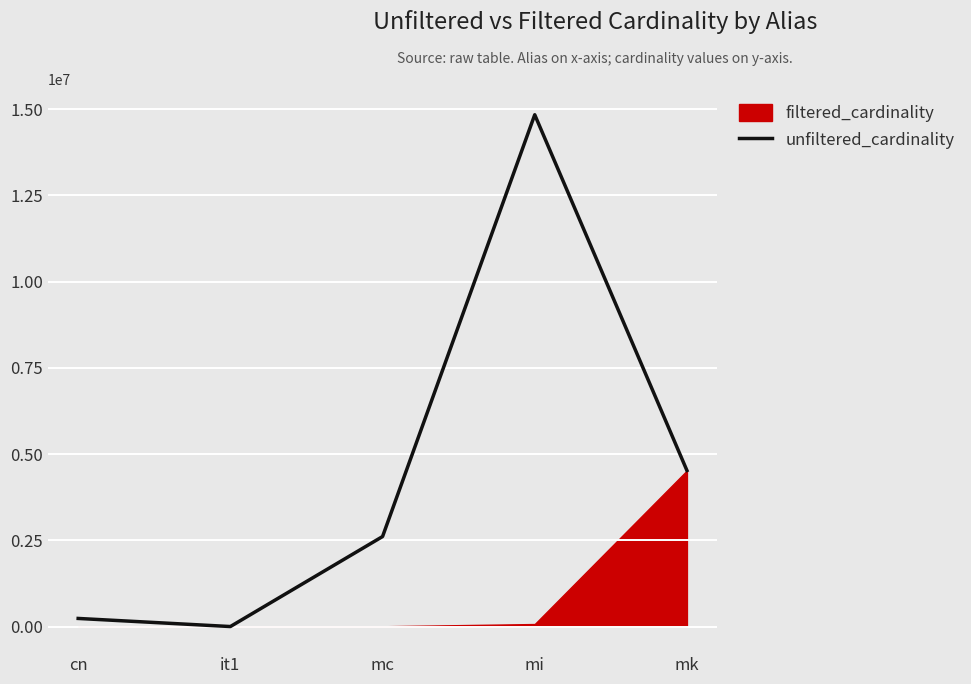

List the labels in order of value, smallest first.

it1, cn, mc, mk, mi